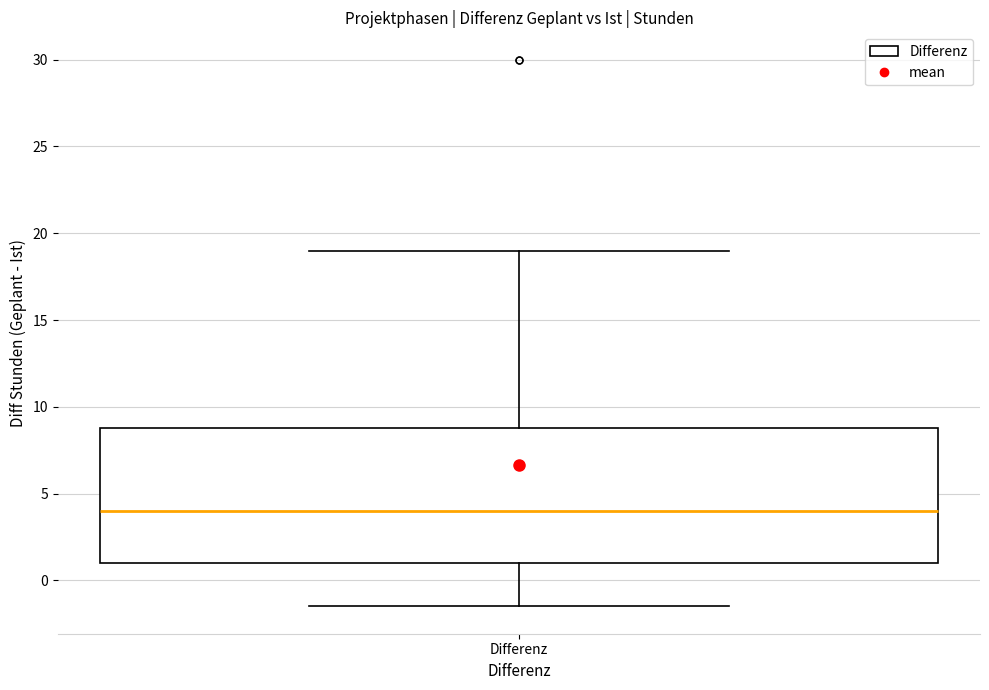

Transcribe this box plot: give where the median line is, the range the box spans, and where the two whiskers end, as read against the y-axis. The values are not printed on the chart, so give them approximately, as read against the axis.

median 4.0, box 1.0 to 9.0, whiskers -1.5 to 19.0